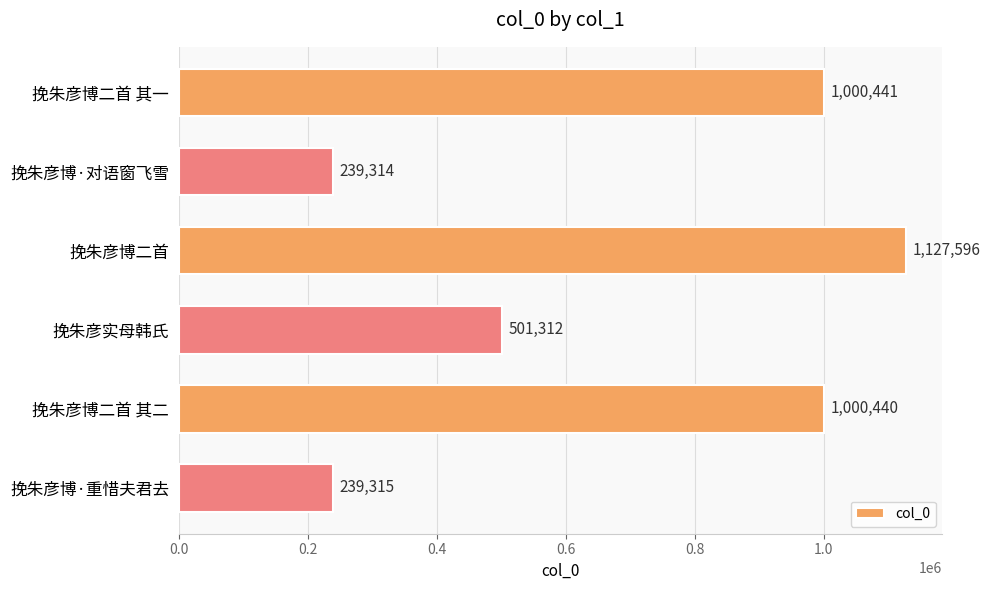

What is the change in value from 挽朱彦实母韩氏 to 挽朱彦博·重惜夫君去?

-261997